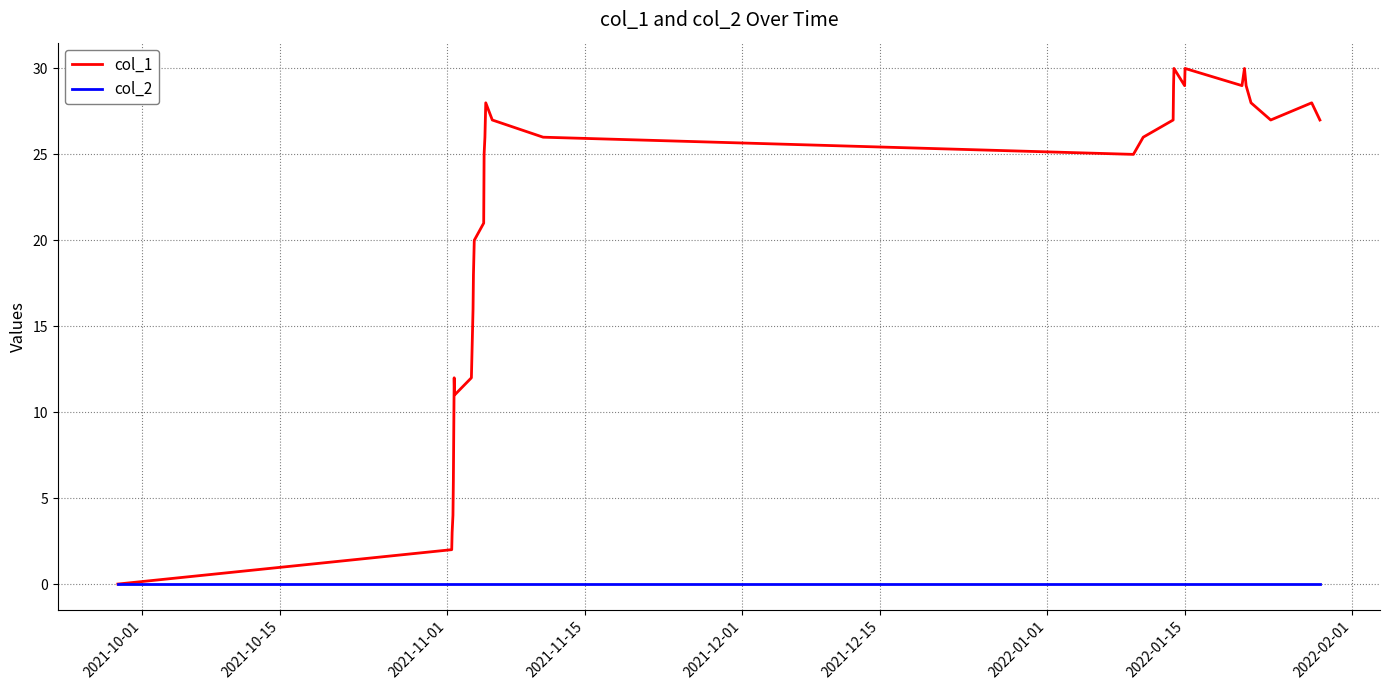

Which series has the largest range (max minus min)?

col_1